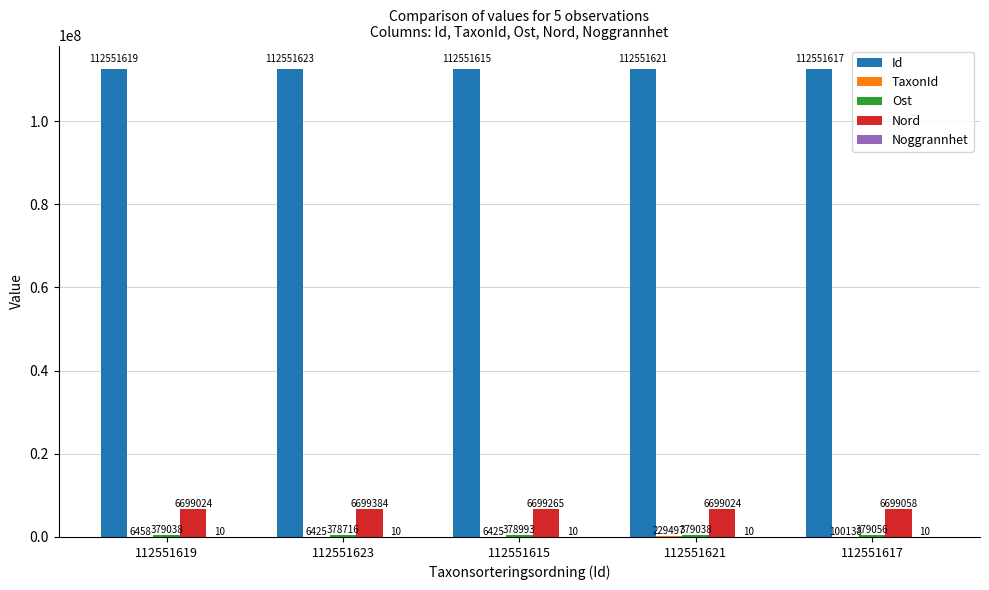

Is it true that Nord equals 1369557 at 112551615?

False